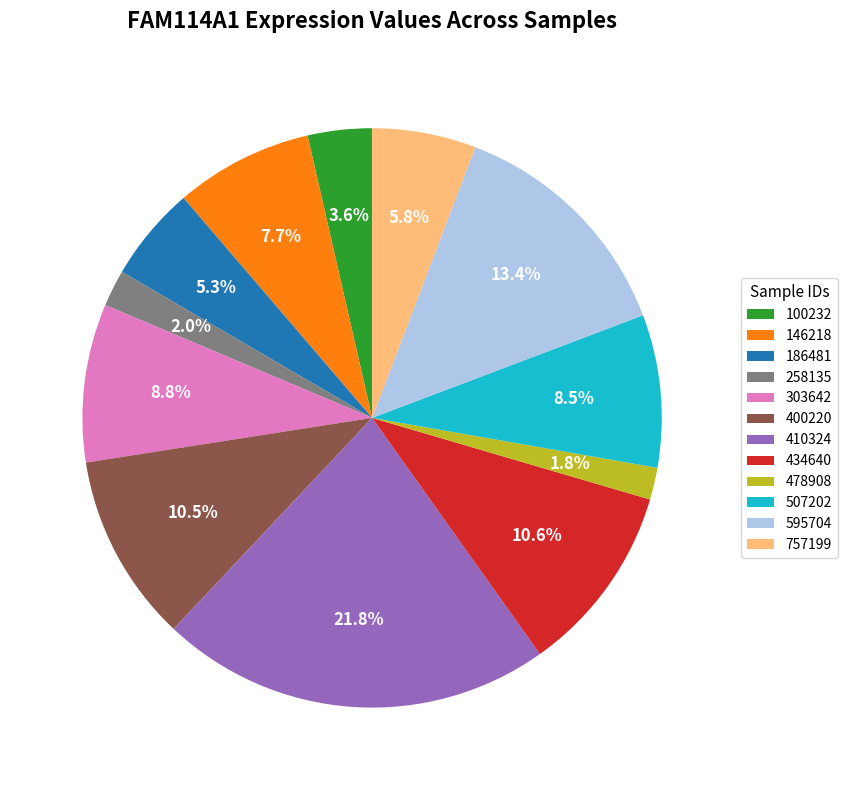

Between 507202 and 186481, which is larger?

507202